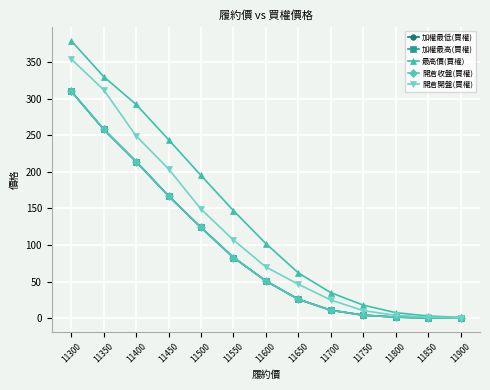

Rank the series at 11500 from lowest to highest value.

加權最低(買權), 加權最高(買權), 開倉收盤(買權), 開倉開盤(買權), 最高價(買權)